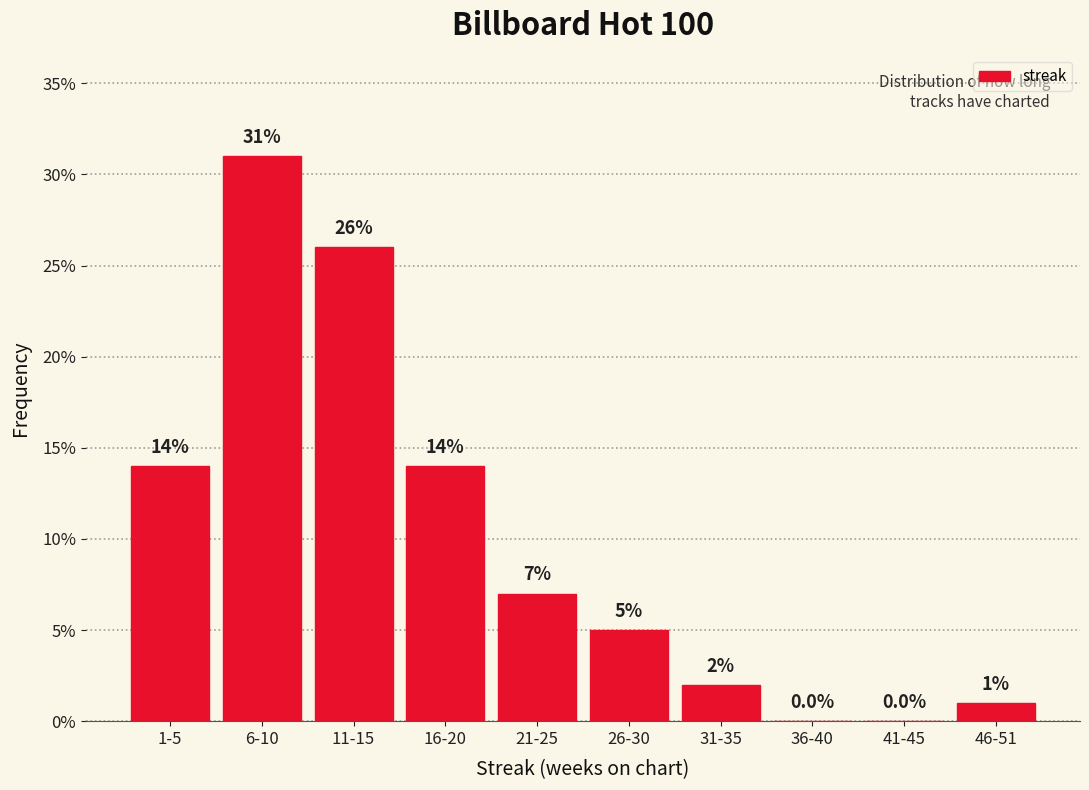

Reading right to left, what are all the values shown in this chart?

46-51=1.0	41-45=0.0	36-40=0.0	31-35=2.0	26-30=5.0	21-25=7.0	16-20=14.0	11-15=26.0	6-10=31.0	1-5=14.0